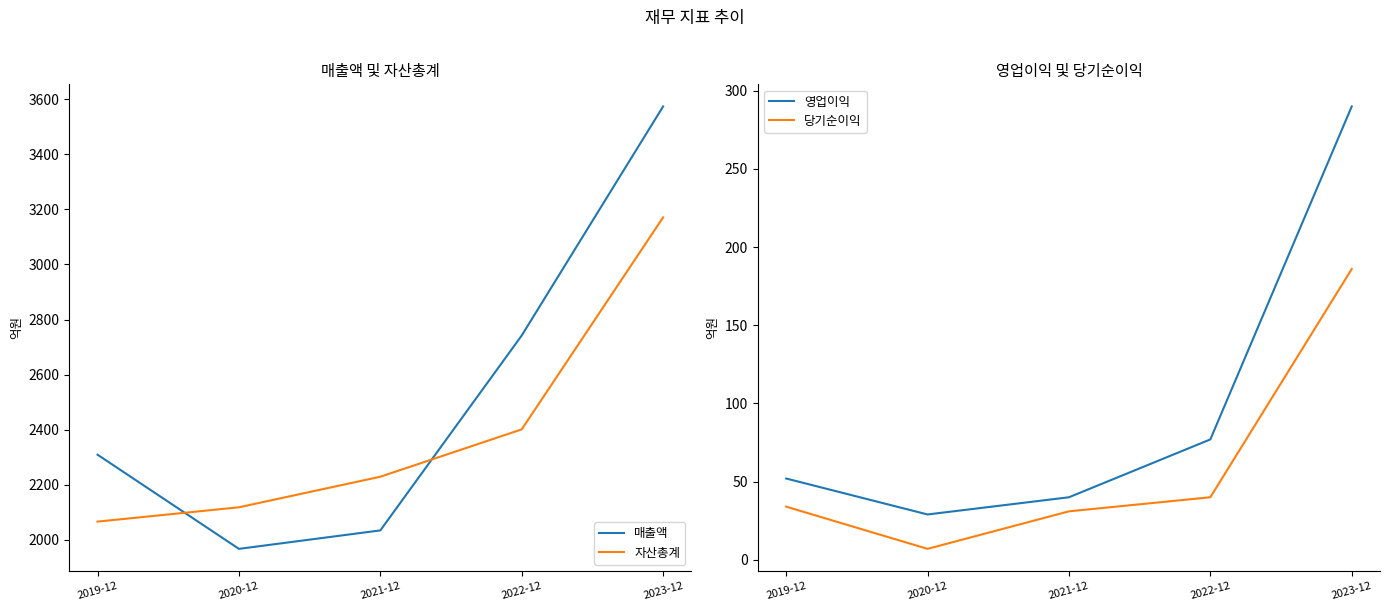

Reading left to right, extract all data points from this chart.

매출액: 2019-12=2309	2020-12=1967	2021-12=2034	2022-12=2742	2023-12=3574
자산총계: 2019-12=2066	2020-12=2118	2021-12=2229	2022-12=2401	2023-12=3171
영업이익: 2019-12=52	2020-12=29	2021-12=40	2022-12=77	2023-12=290
당기순이익: 2019-12=34	2020-12=7	2021-12=31	2022-12=40	2023-12=186